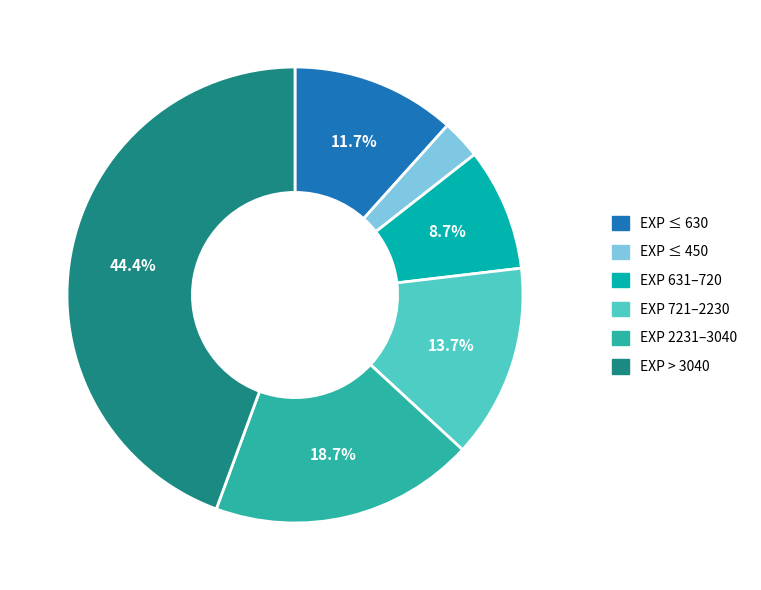

Count the number of slices in the pie.

6